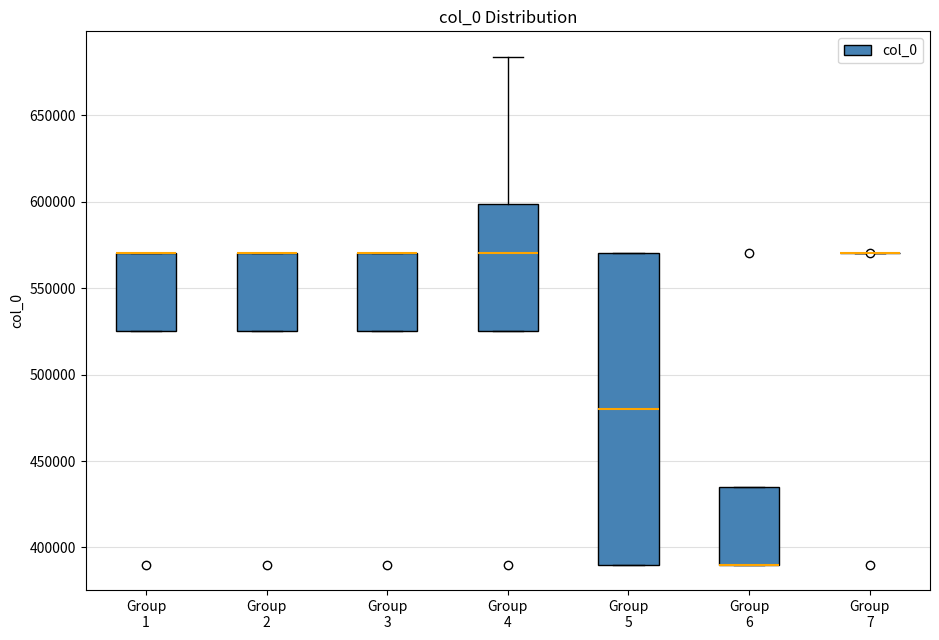

Reading left to right, transcribe this box plot: for each box, give where its median line is, the range the box spans, and where its two whiskers end, as read against the y-axis. The values are not printed on the chart, so give them approximately, as read against the axis.

Group 1: median 570000 (drawn on the box's upper edge), box 525000 to 570000, whiskers 525000 to 570000
Group 2: median 570000 (drawn on the box's upper edge), box 525000 to 570000, whiskers 525000 to 570000
Group 3: median 570000 (drawn on the box's upper edge), box 525000 to 570000, whiskers 525000 to 570000
Group 4: median 570000, box 525000 to 600000, whiskers 525000 to 685000
Group 5: median 480000, box 390000 to 570000, whiskers 390000 to 570000
Group 6: median 390000 (drawn on the box's lower edge), box 390000 to 435000, whiskers 390000 to 435000
Group 7: box collapsed to a line at 570000, whiskers 570000 to 570000